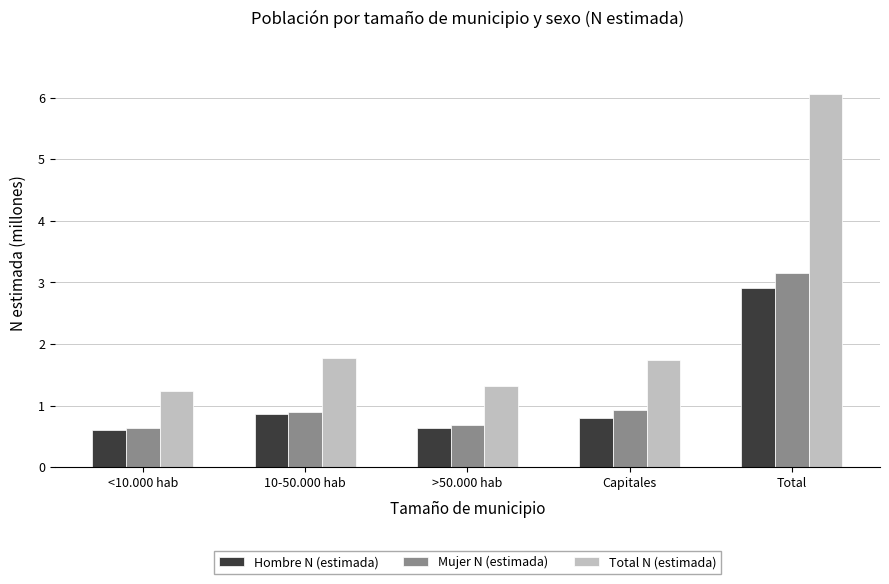

Which series has the largest total across all categories?

Total N (estimada)